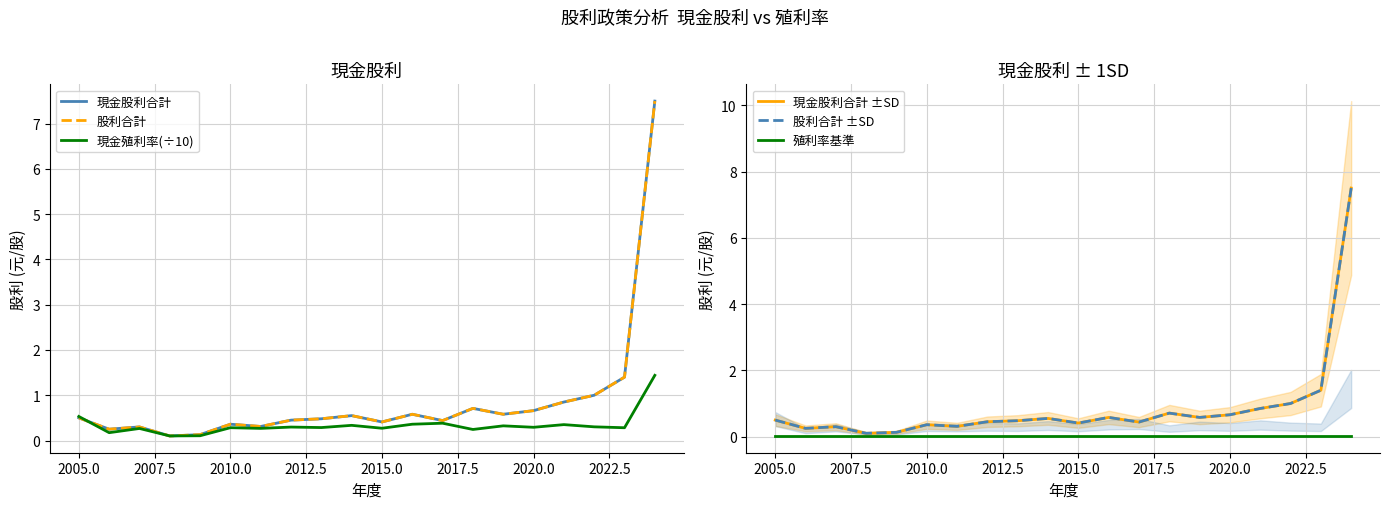

What is the total value across all series at 2022.5?

2.2